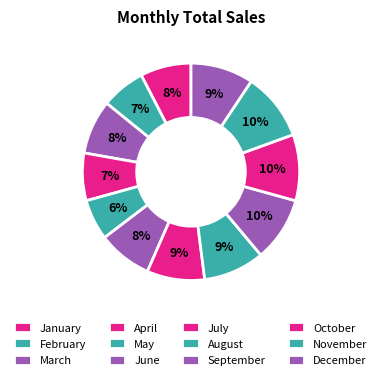

How many slices are in this pie chart?

12